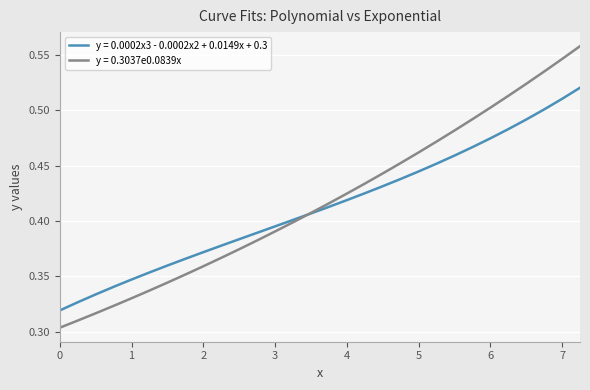

Which series has the largest range (max minus min)?

y = 0.3037e0.0839x